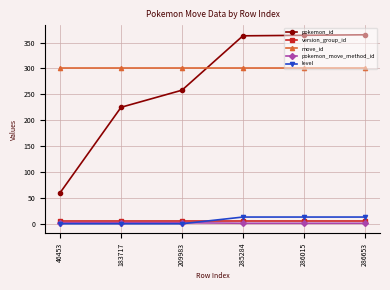

Which series has the widest spread of values?

pokemon_id